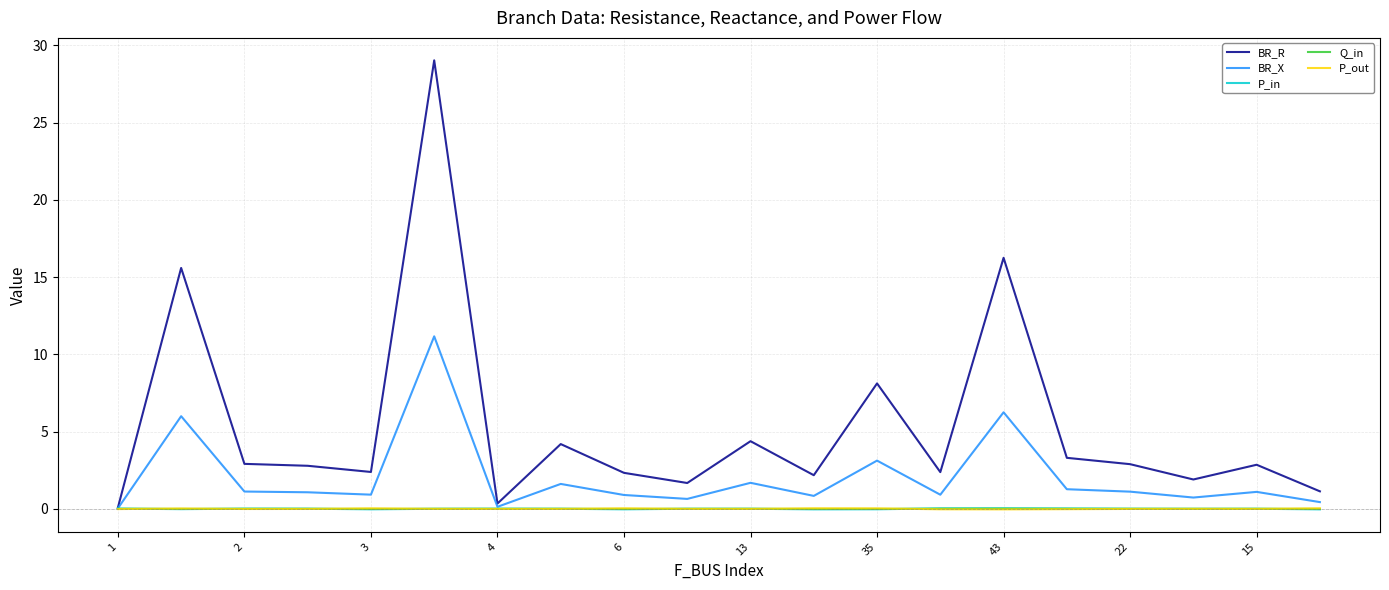

Which series has the largest total across all categories?

BR_R